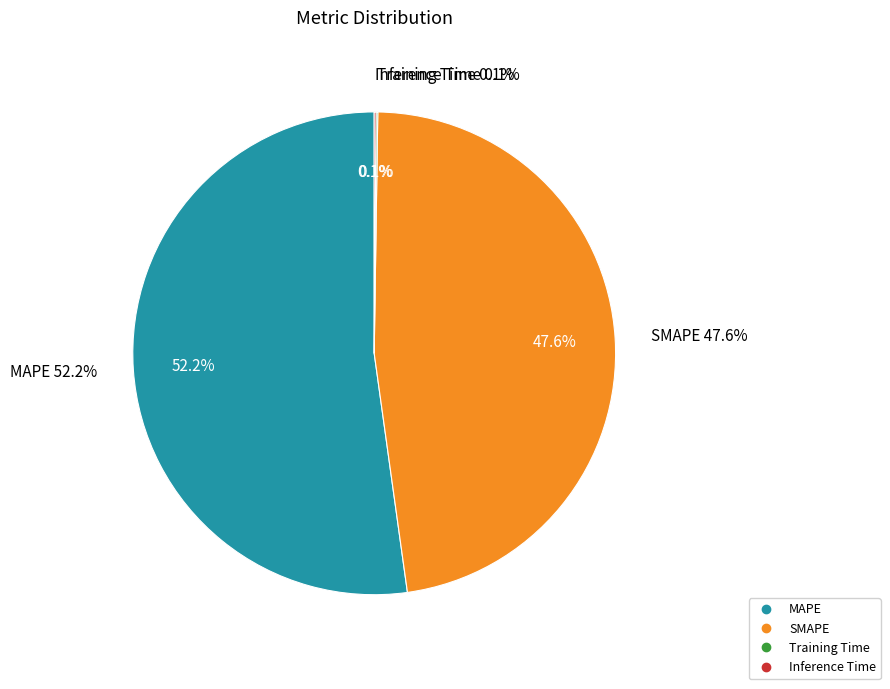

Is Inference Time the majority of the pie?

No